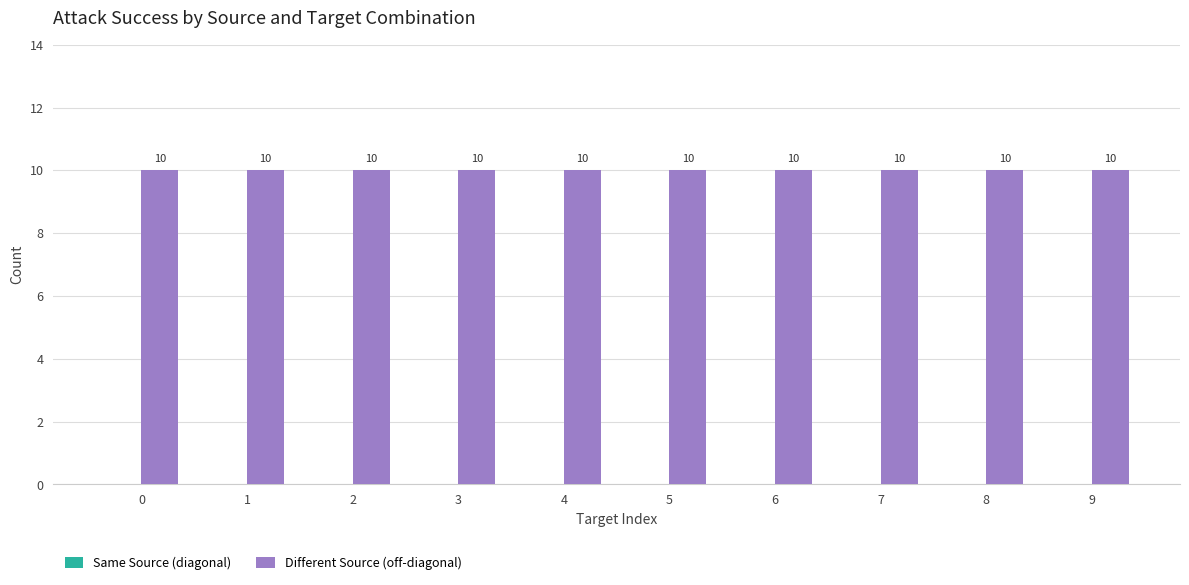

Rank the series by their maximum value, from highest to lowest.

Different Source (off-diagonal), Same Source (diagonal)